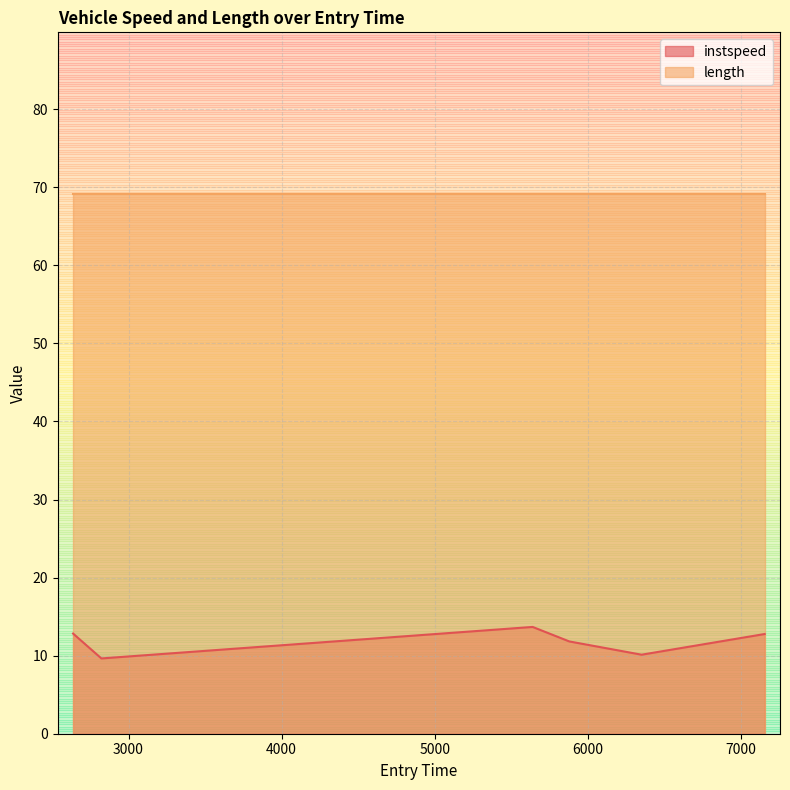

Does the chart have visible grid lines?

Yes